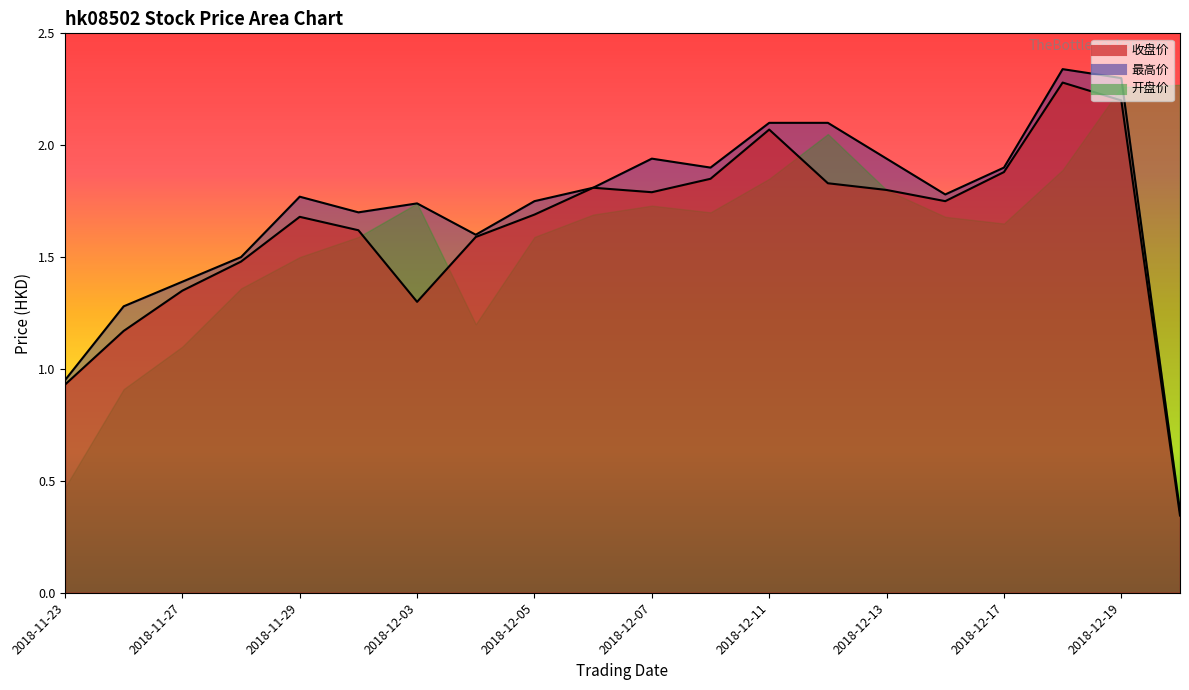

What is the sum of the 收盘价 values at 2018-12-19 and 2018-11-27?

3.6